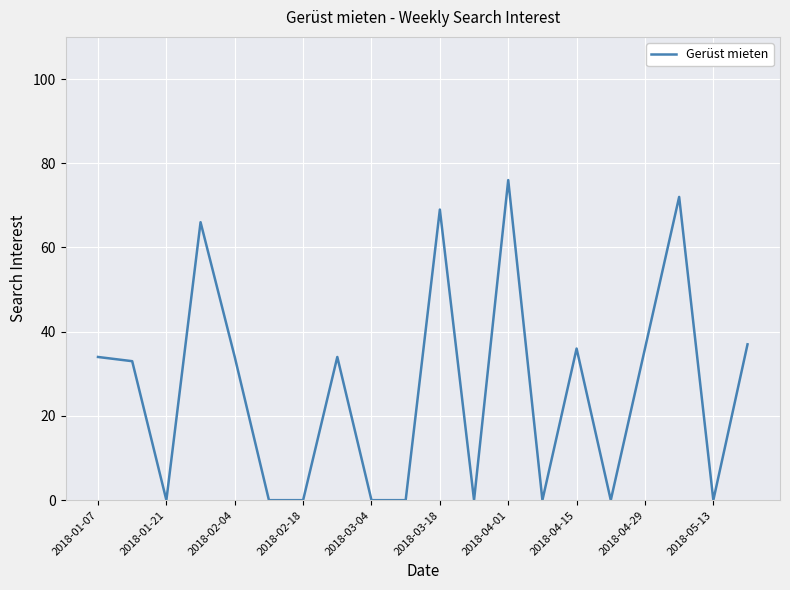

What is the maximum value shown in the chart?

76